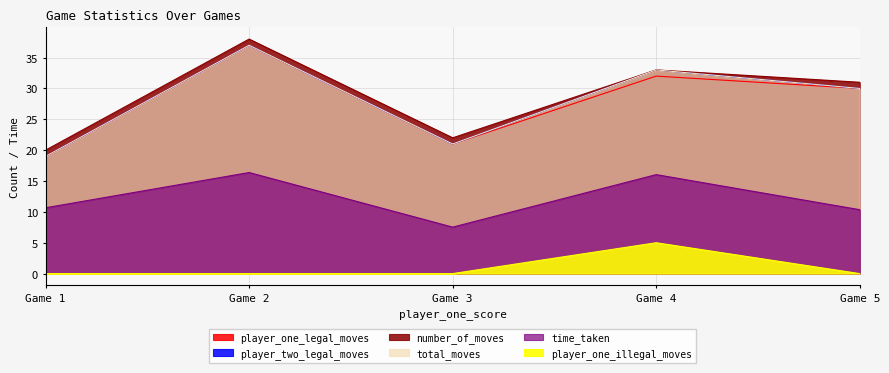

How many data points in player_two_legal_moves are less than 30?

2